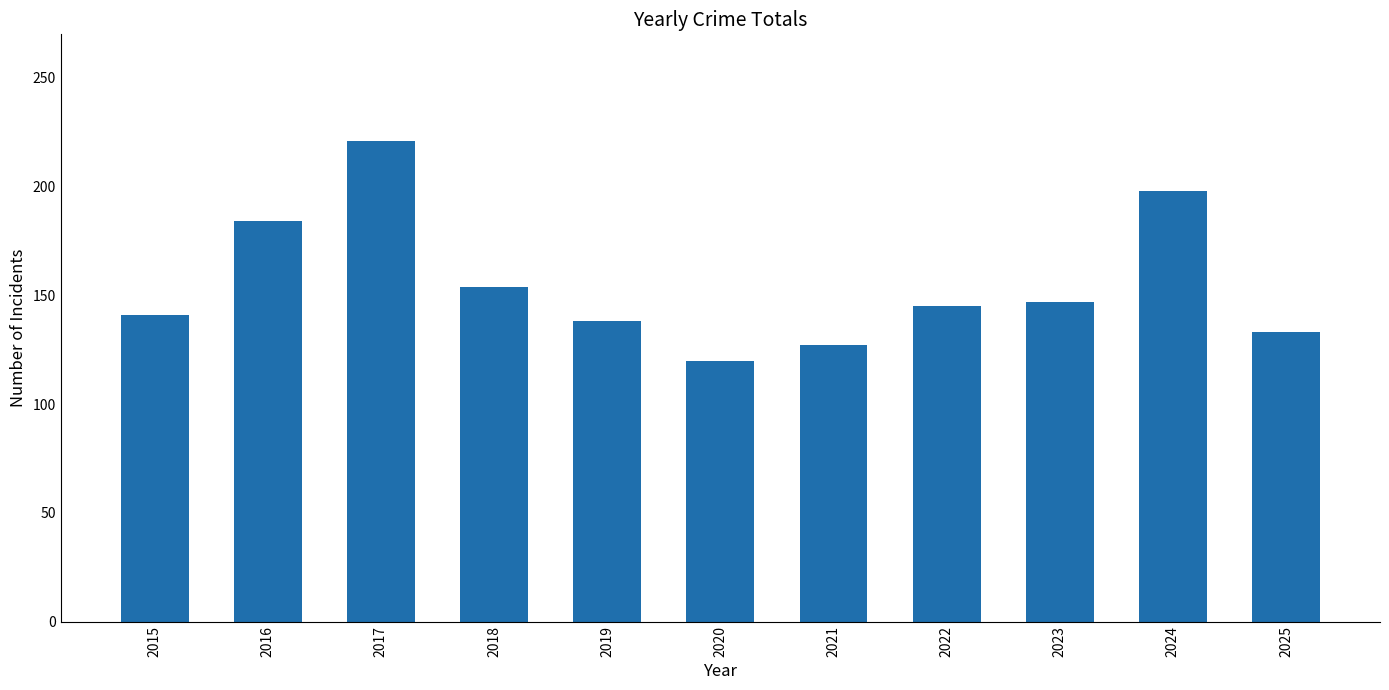

What is the average value?

155